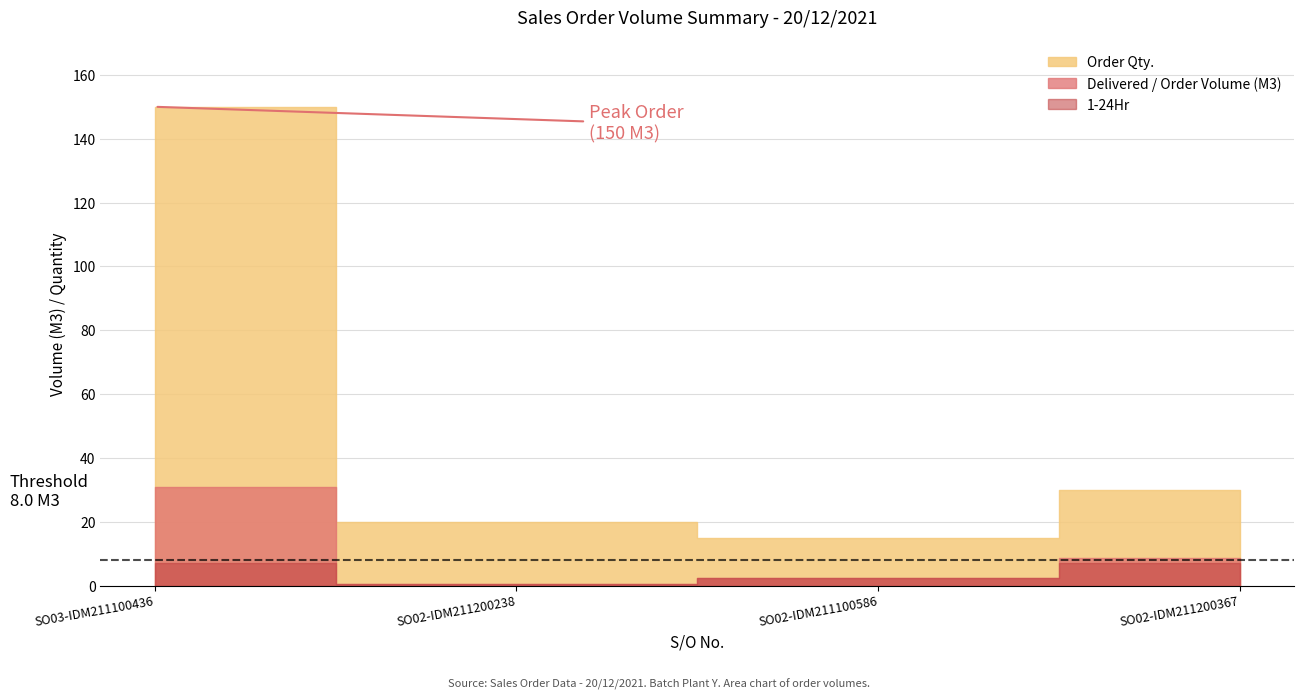

True or false: Delivered / Order Volume (M3) and 1-24Hr intersect in this chart.

False